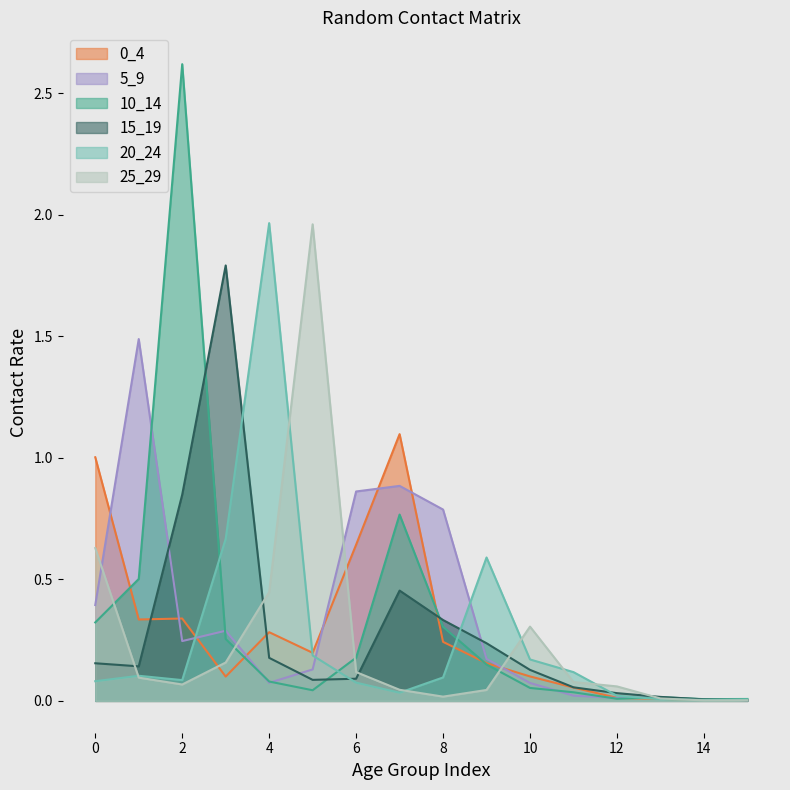

Between which two adjacent categories do 0_4 and 20_24 first intersect?

2 and 3